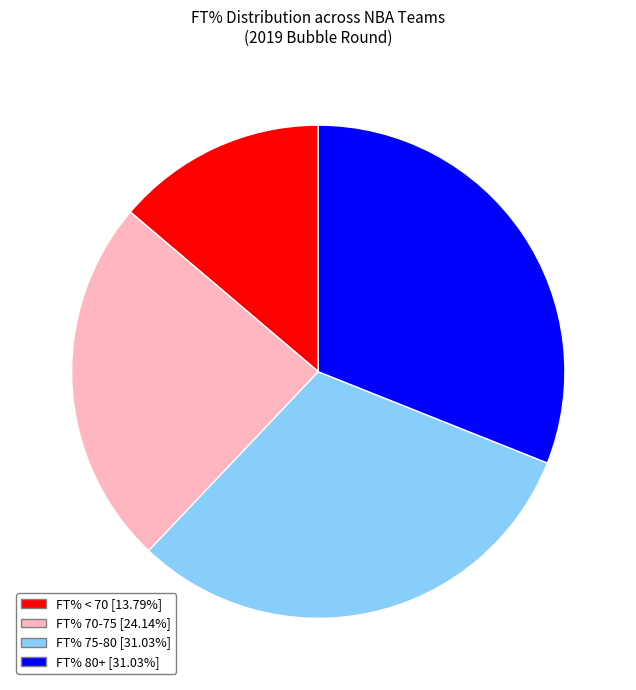

Is there a majority slice in this chart?

No